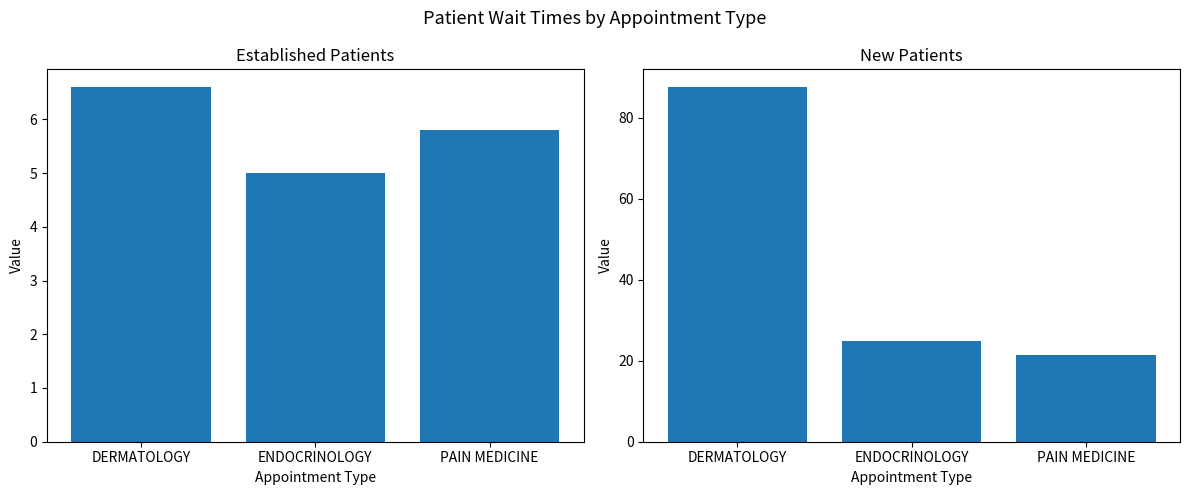

Rank the categories by NewPatients value from lowest to highest.

PAIN MEDICINE, ENDOCRINOLOGY, DERMATOLOGY